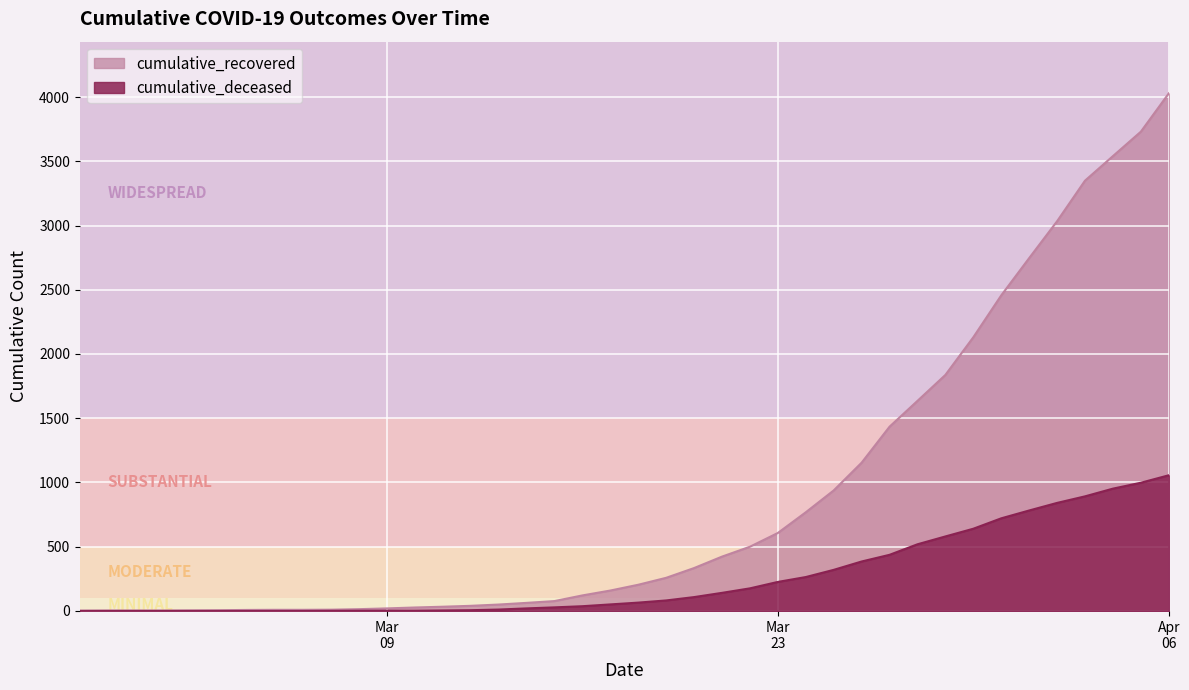

What is the difference between the maximum and minimum values in the cumulative_deceased series?

1056